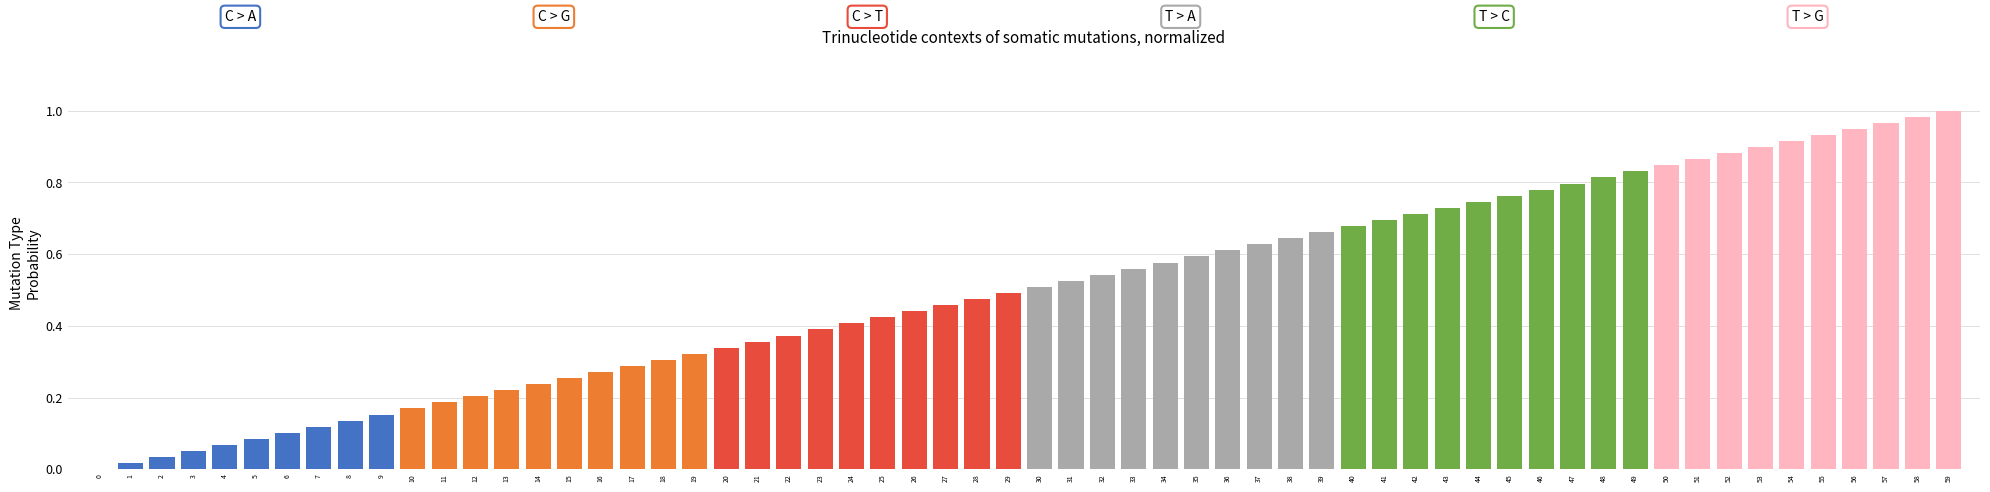

What is the average value of the T > A series?

0.6